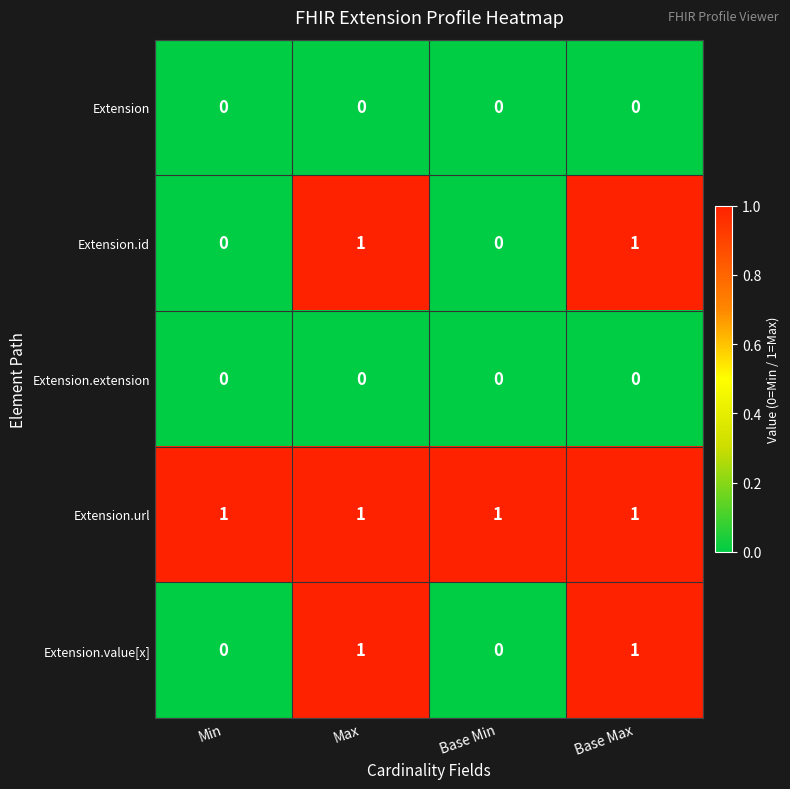

True or false: Extension.id has a value of 0 at Max.

False